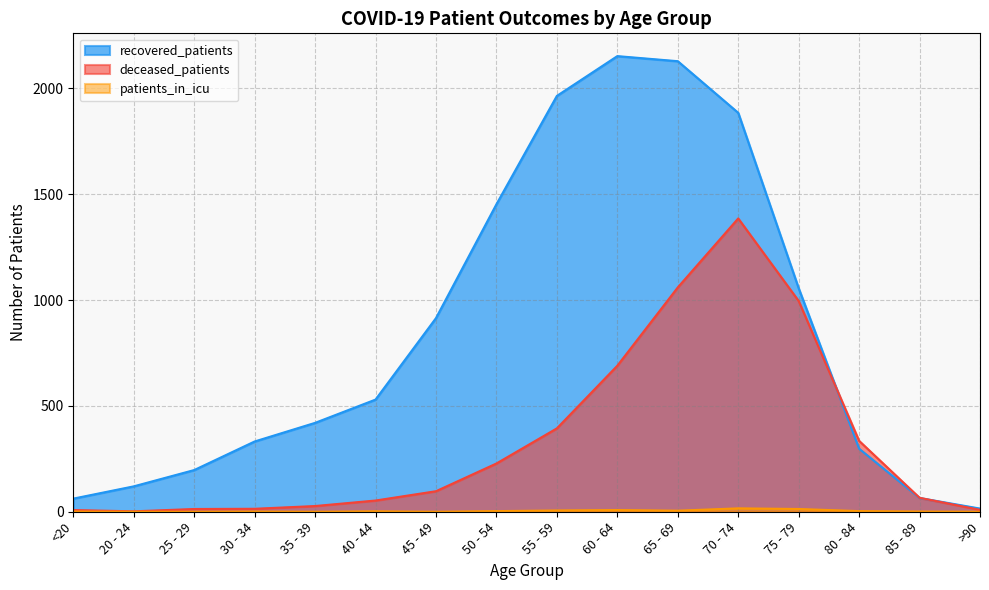

What is the sum of the deceased_patients values at 30 - 34 and 35 - 39?

41